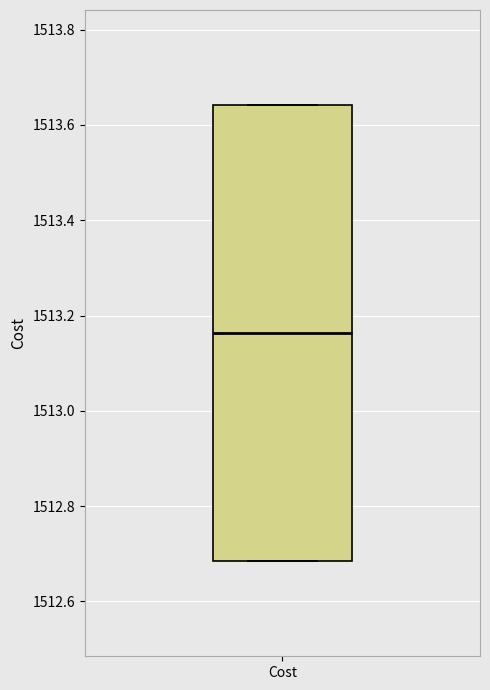

Transcribe this box plot: give where the median line is, the range the box spans, and where the two whiskers end, as read against the y-axis. The values are not printed on the chart, so give them approximately, as read against the axis.

median 1513.16, box 1512.68 to 1513.64, whiskers 1512.68 to 1513.64